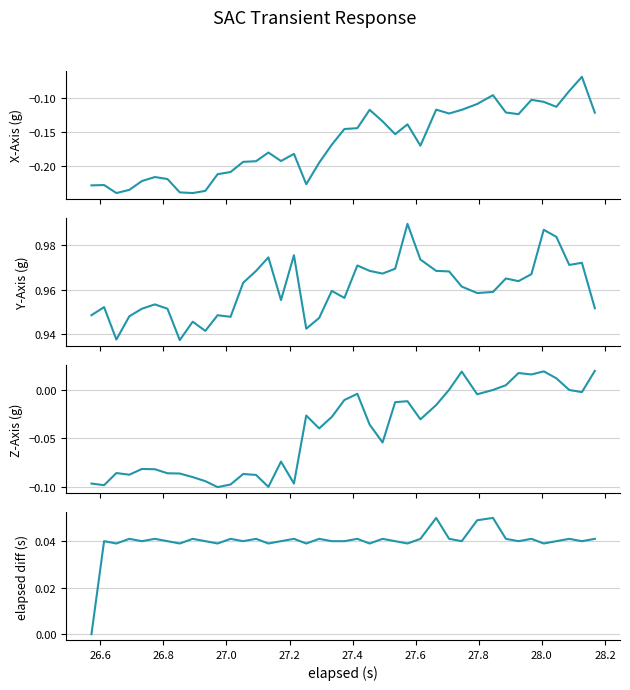

How many lines are shown in the chart?

4